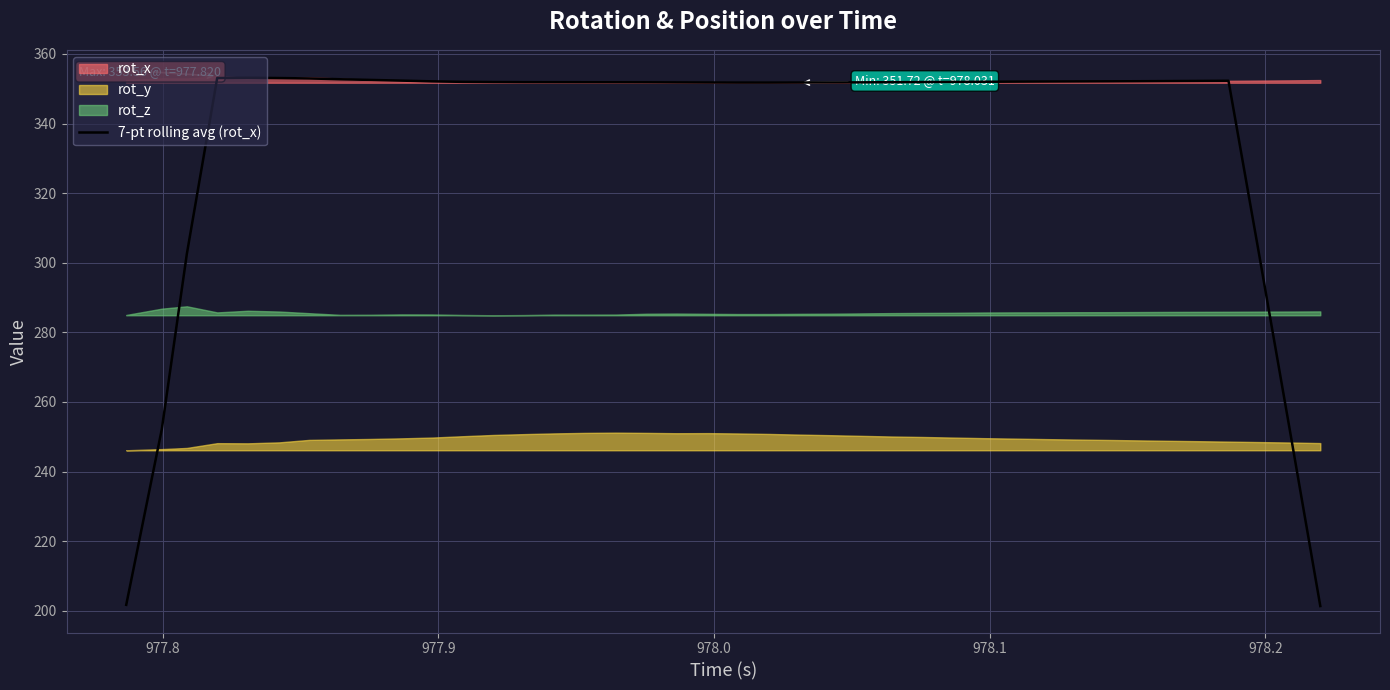

How many points are higher than both their immediate neighbors (excluding endpoints)?

2